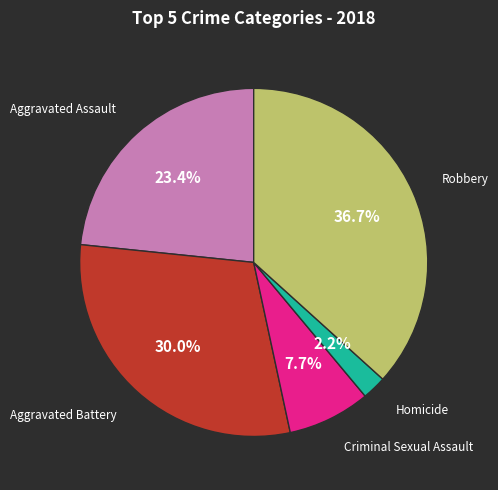

To the nearest percent, what is the difference between the Aggravated Battery and Criminal Sexual Assault slice percentages?

22%